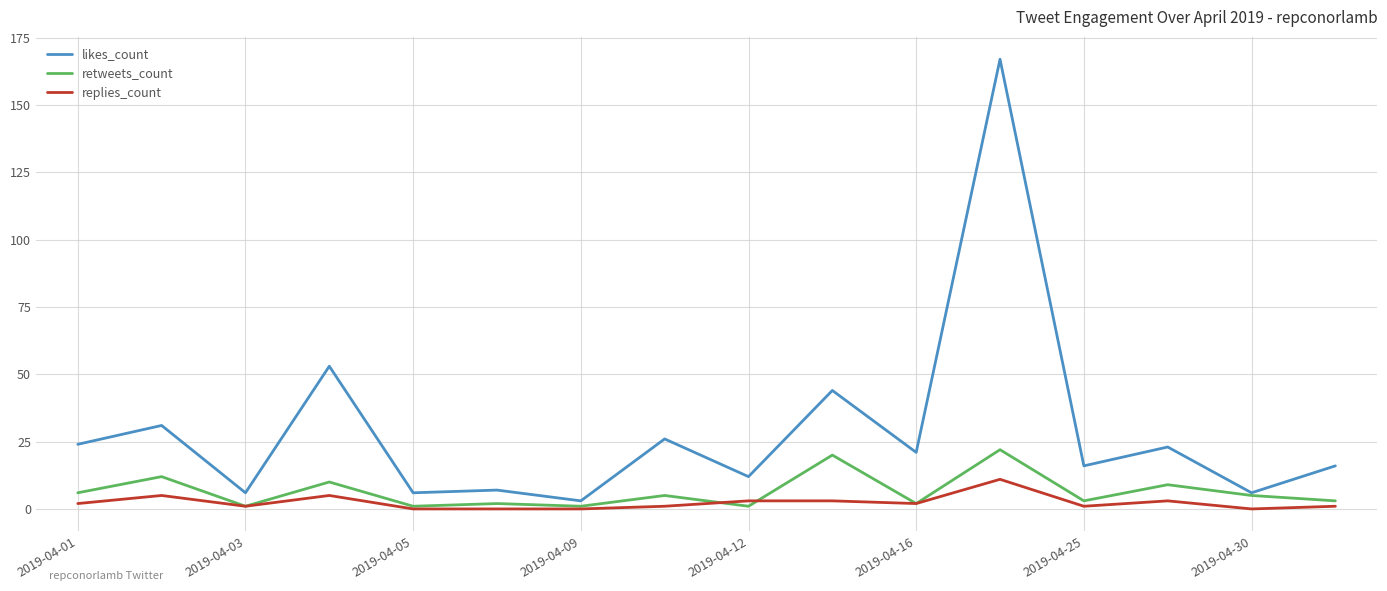

Which series has the widest spread of values?

likes_count